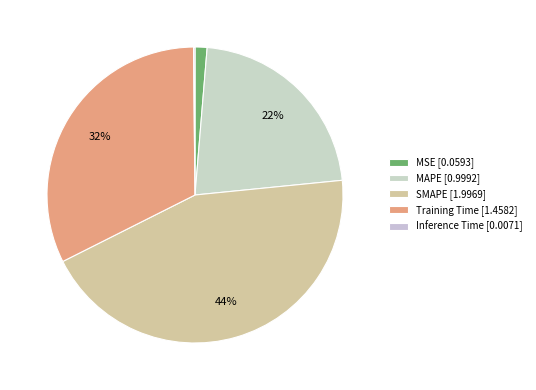

To the nearest percent, what is the difference between the Inference Time and MSE slice percentages?

1%